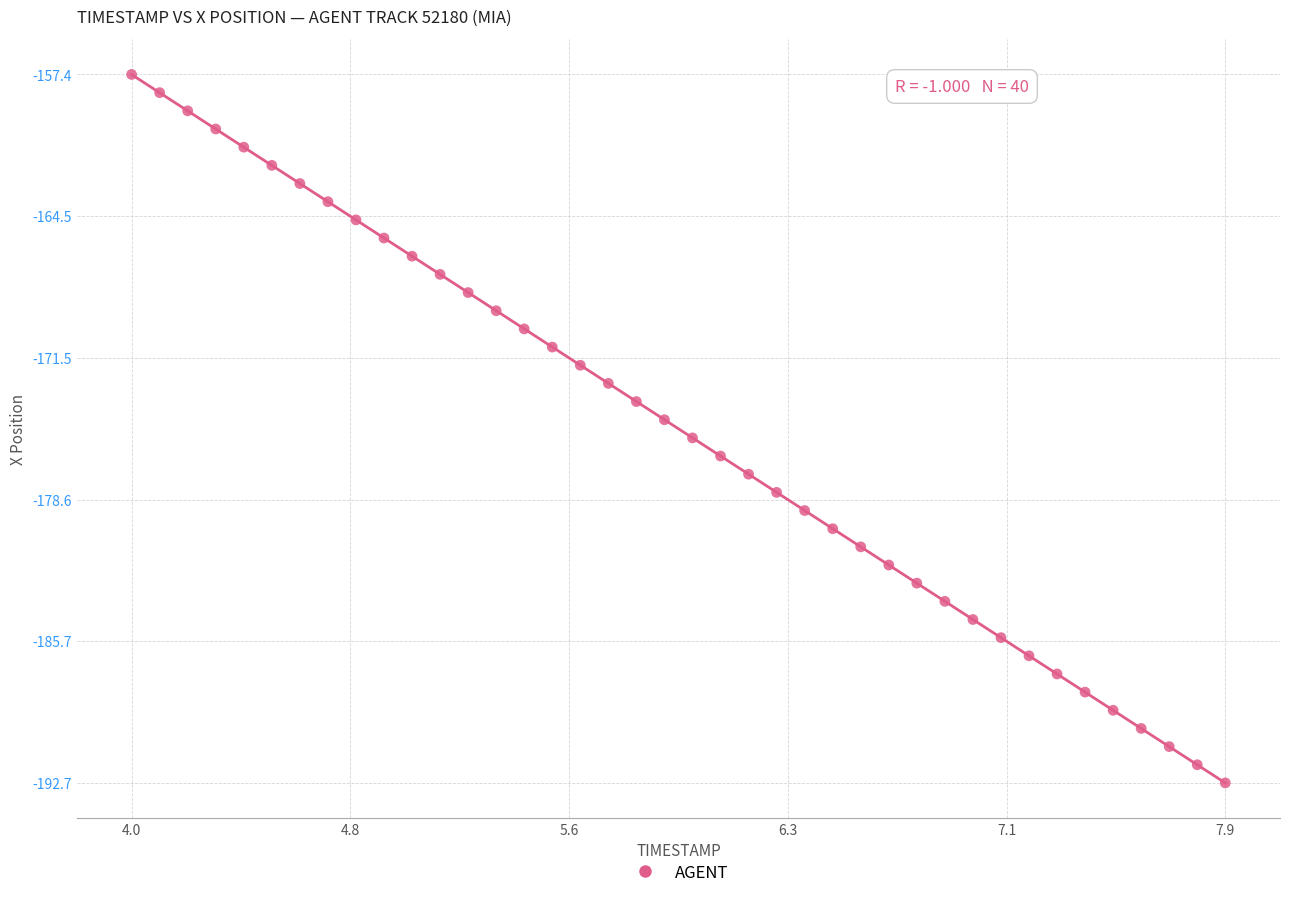

What is the range of Y values (max minus min)?

35.3